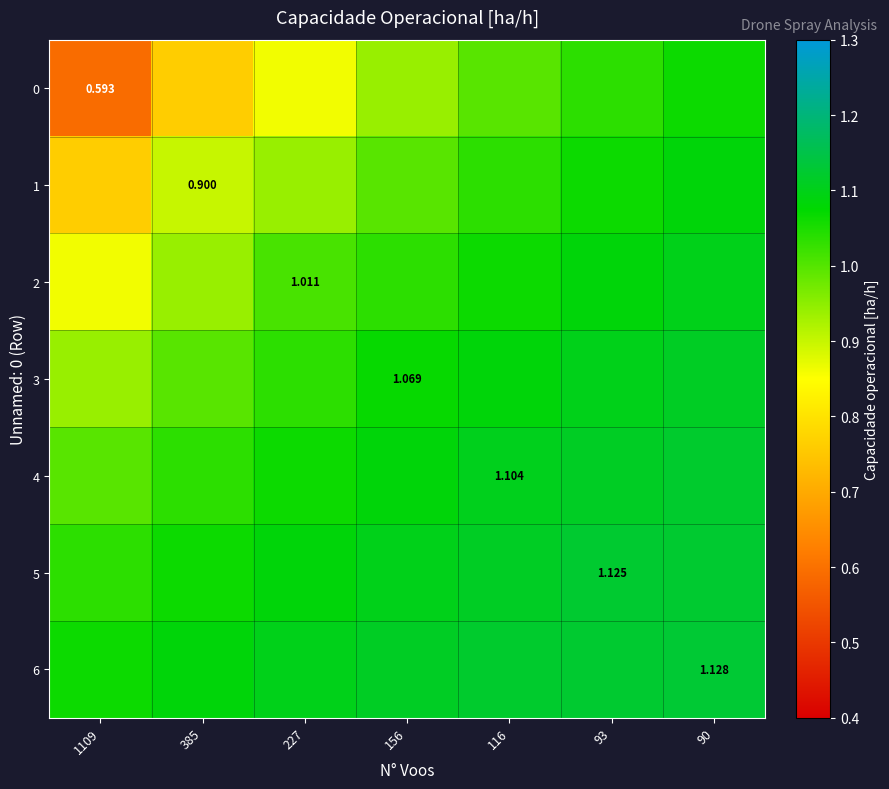

Read the 5 value at 227.

1.1